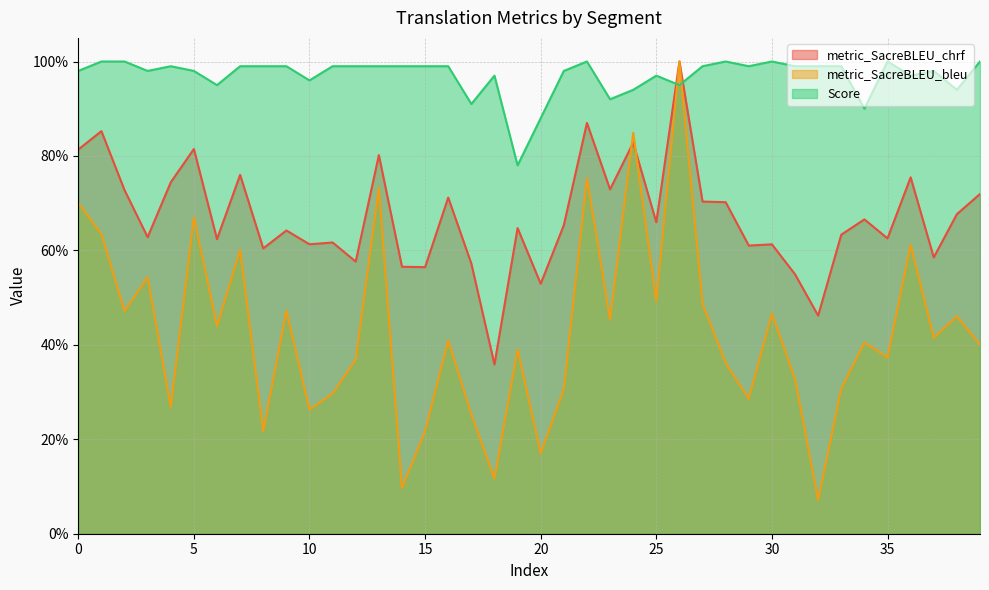

Which series changed the most between 21 and 38?

metric_SacreBLEU_bleu